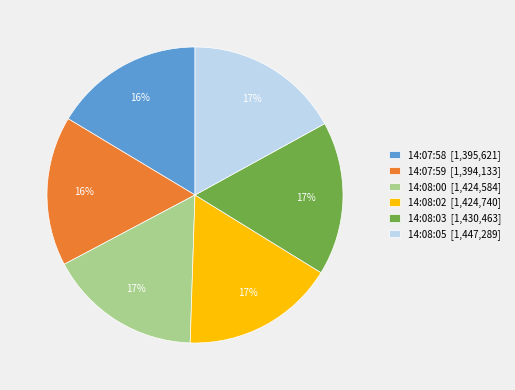

Count the number of slices in the pie.

6